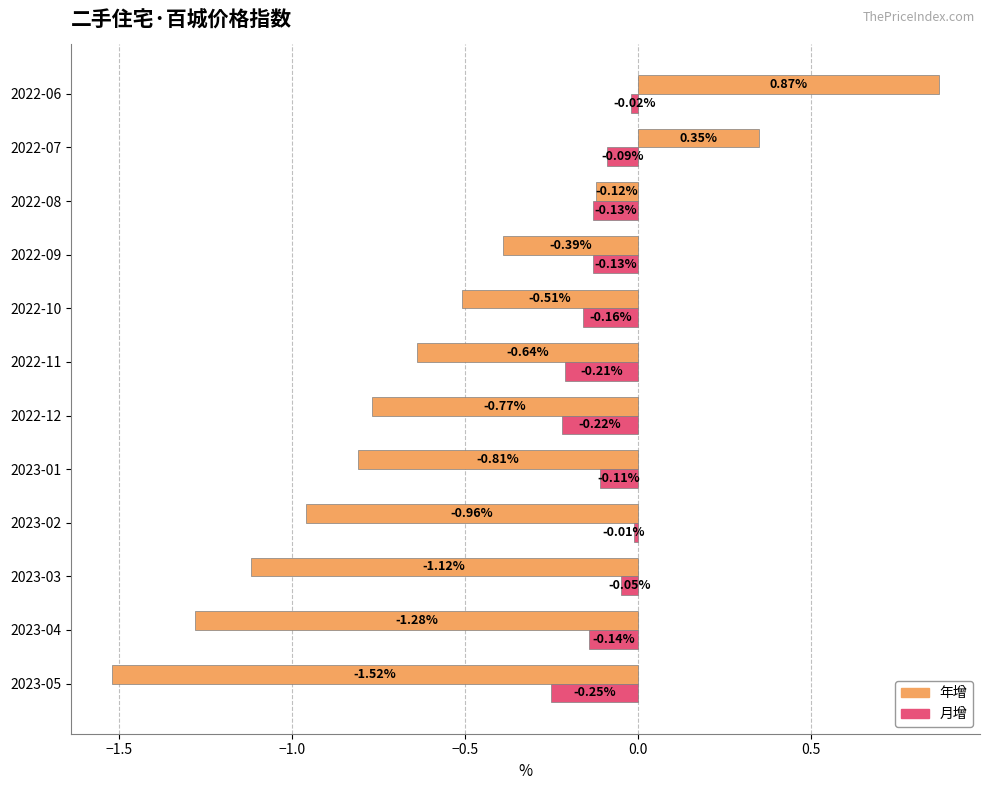

Which series changed the most between 2022-12 and 2022-09?

年增